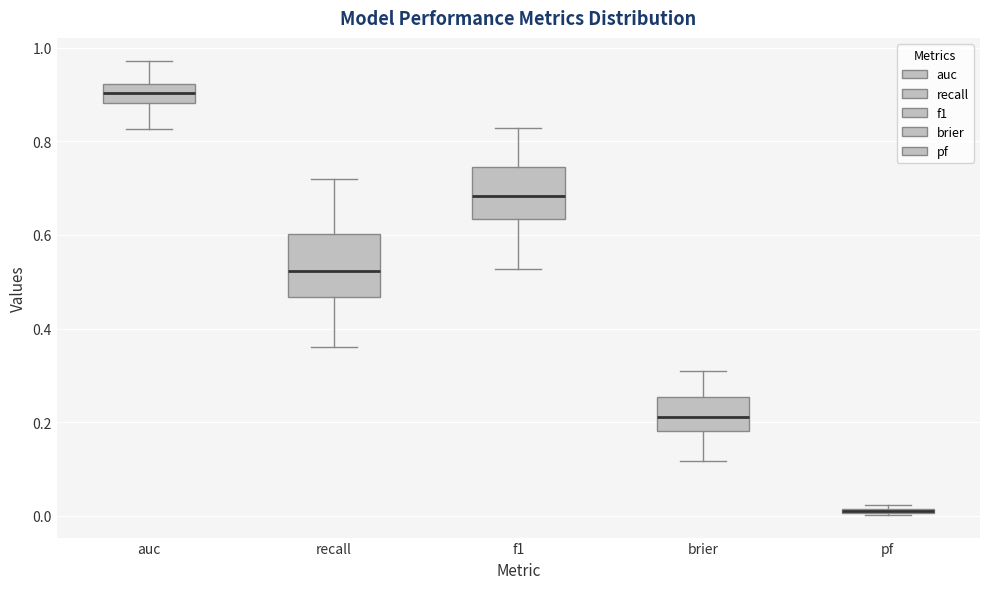

Where does the lower whisker of the box for brier end on the y-axis? The values are not printed on the chart, so give them approximately, as read against the axis.

0.12